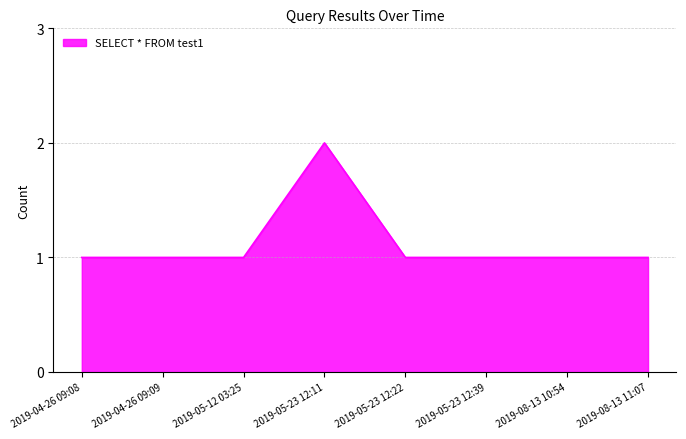

True or false: the data has more than 0 interior local peaks.

True